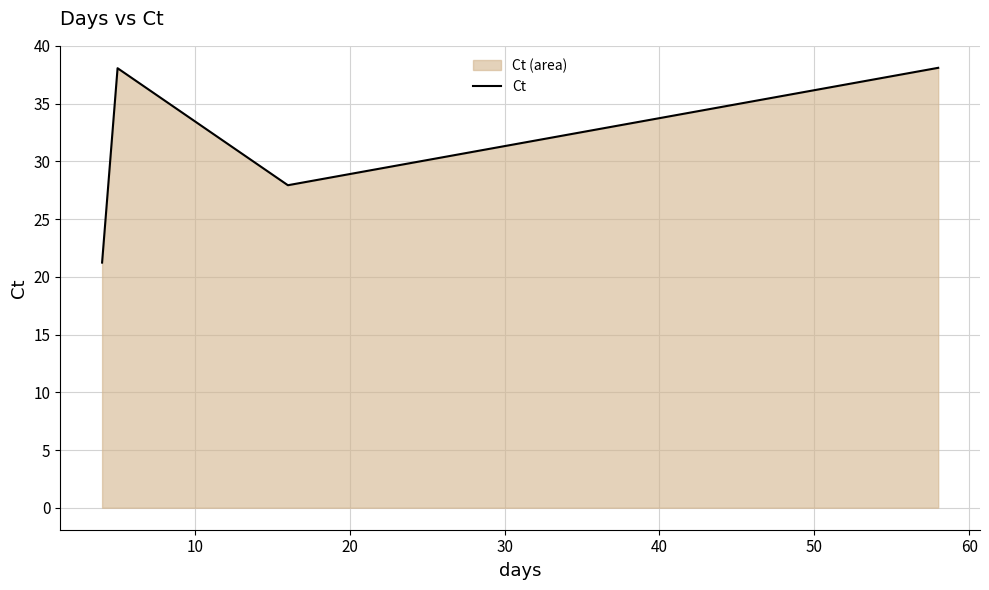

How many interior local valleys (lower than both neighbors) does the data have?

1